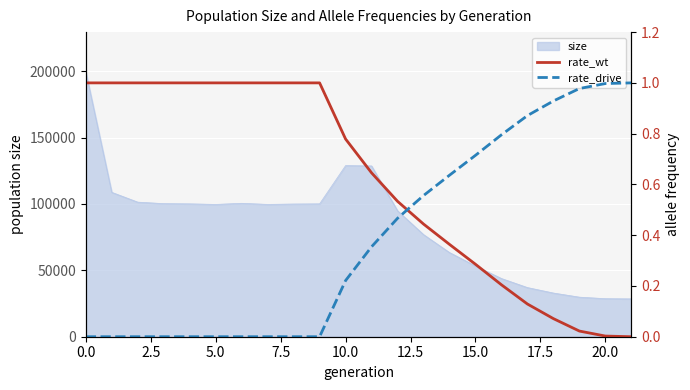

What is the average value of the rate_wt series?

0.6